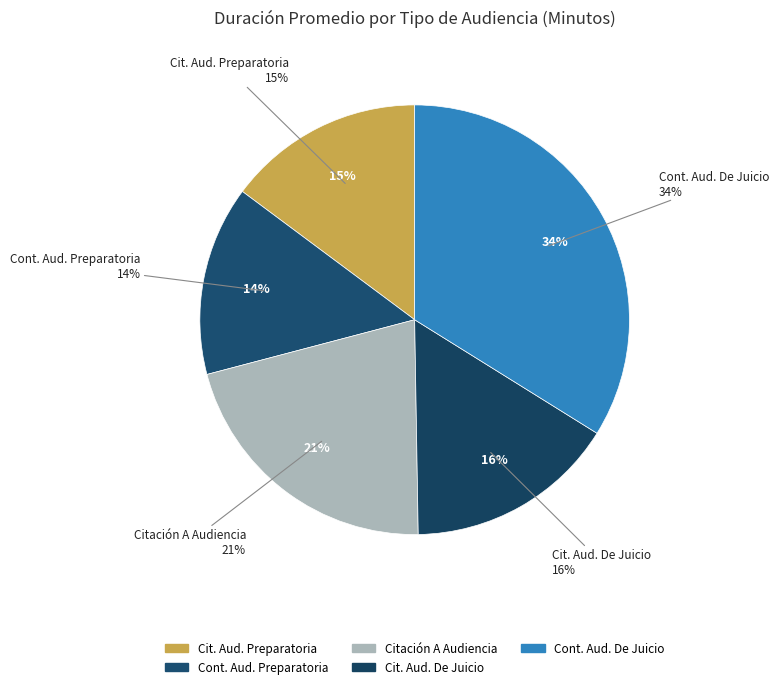

Rank the categories by value from lowest to highest.

Continuación Audiencia Preparatoria, Citación A Audiencia Preparatoria, Citación A Audiencia De Juicio, Citación A Audiencia, Continuación Audiencia De Juicio